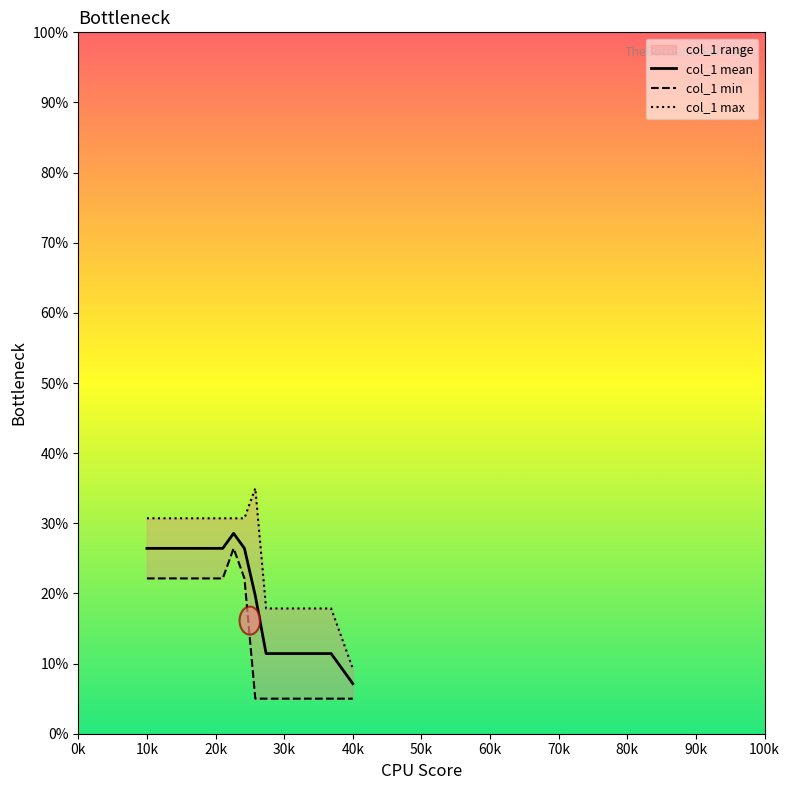

What is the value of the col_1 mean point at the 9th from the left?

28.6